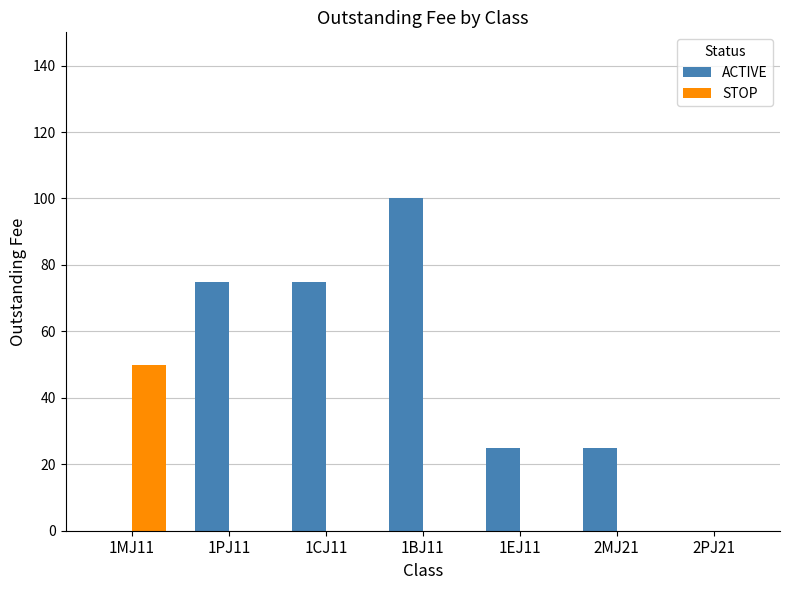

Which series has the largest total across all categories?

ACTIVE